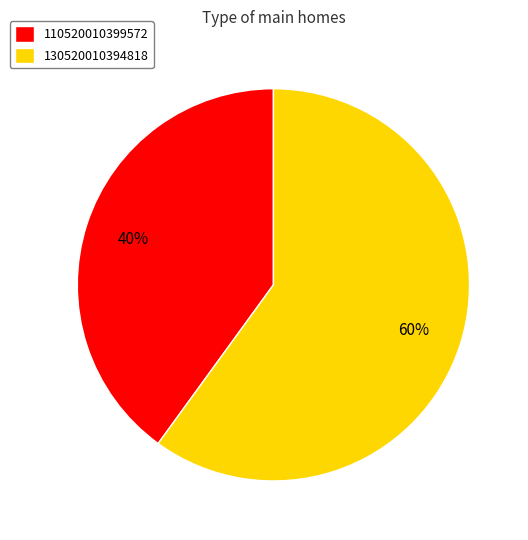

What percentage is the 130520010394818 slice, to the nearest percent?

60%